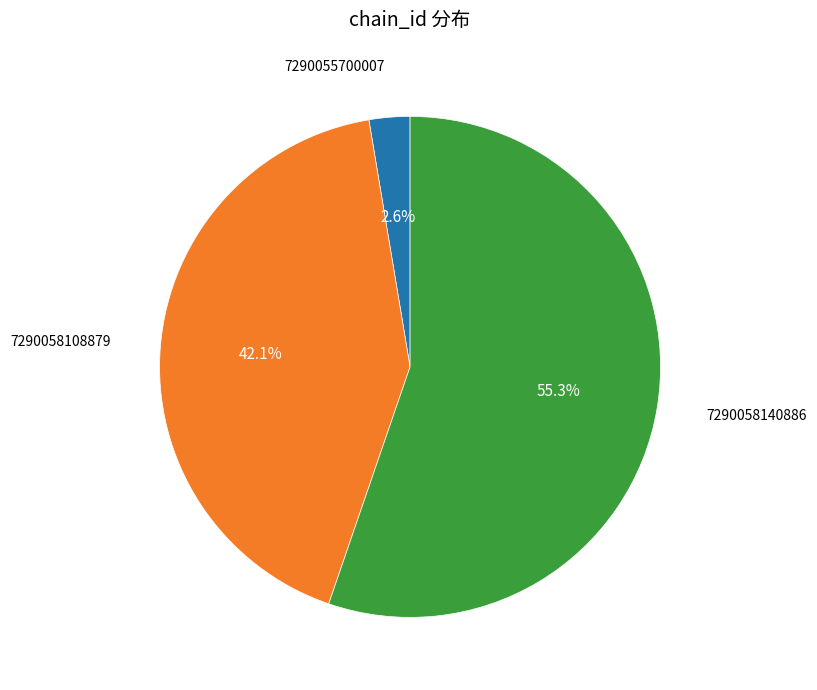

Does 7290058140886 account for over 50% of the chart?

Yes